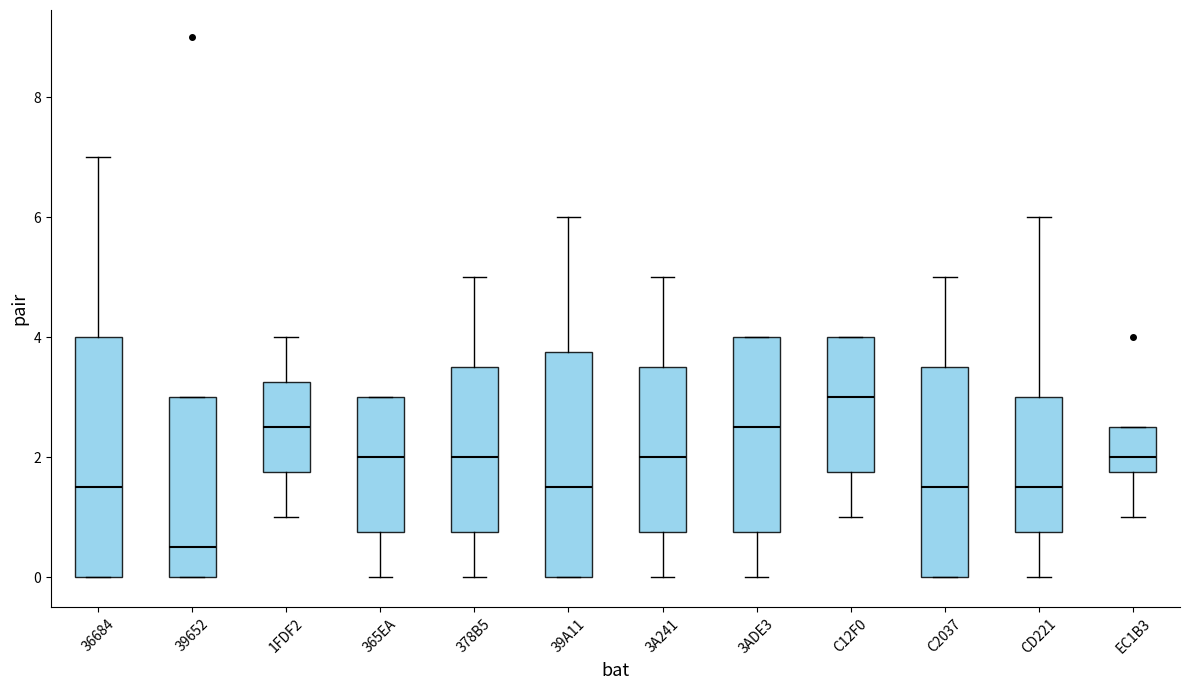

Where is the lower edge of the box for 3ADE3 on the y-axis? The values are not printed on the chart, so give them approximately, as read against the axis.

0.8